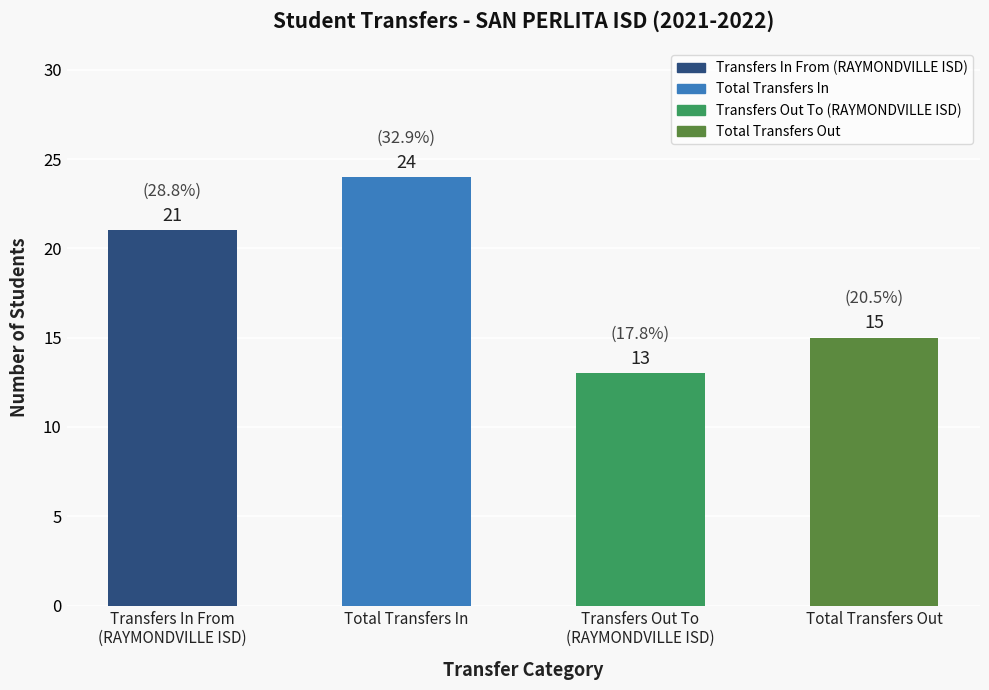

What is the value of the 2nd bar from the left?

24